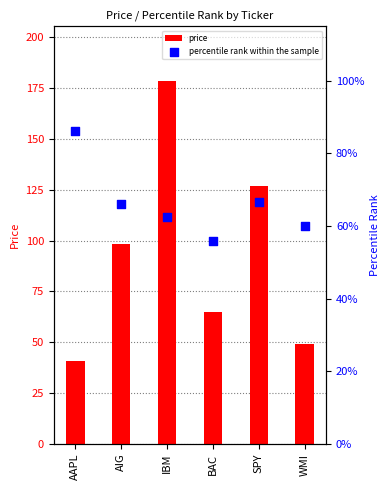

Which series contains the lowest Y value?

percentile rank within the sample